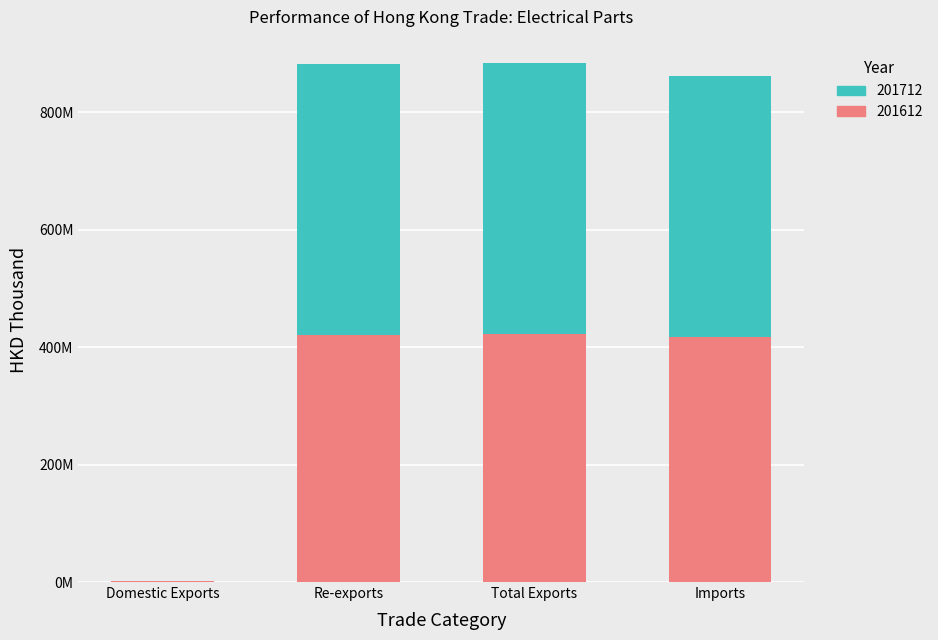

Which series has the largest range (max minus min)?

201712